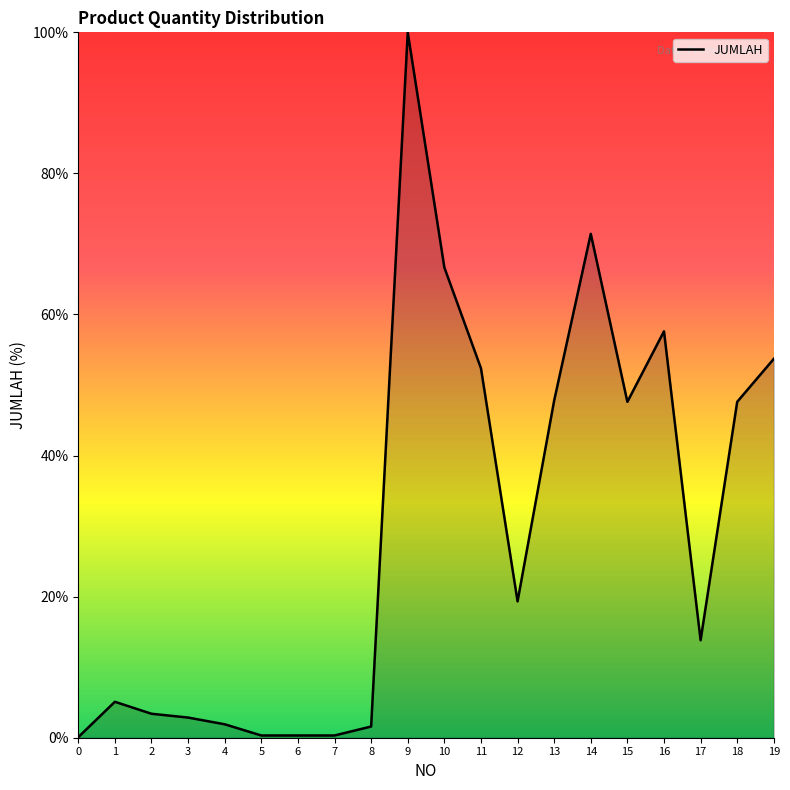

Does the chart have visible grid lines?

No